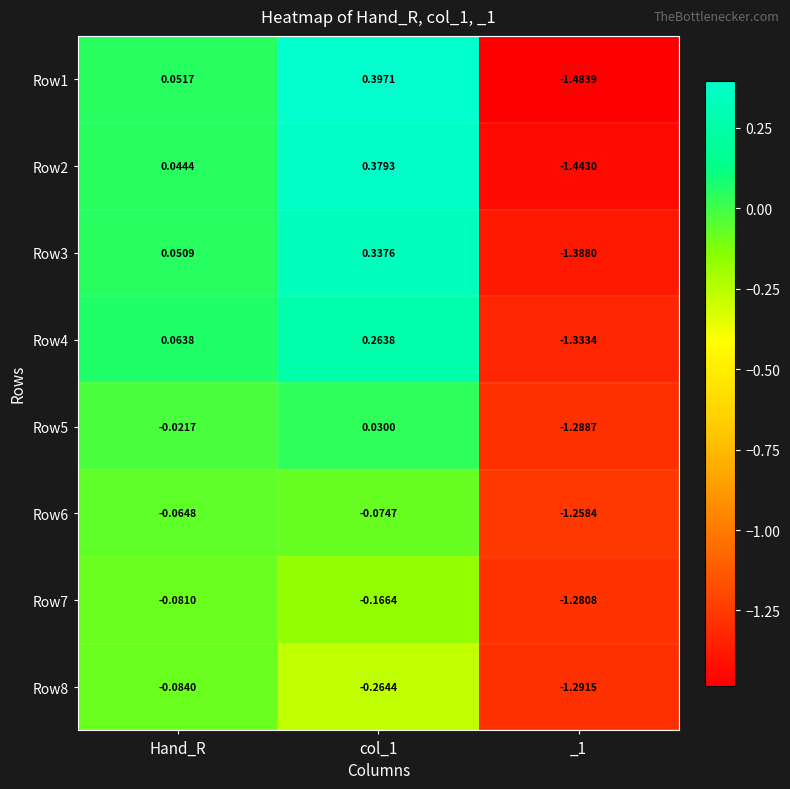

Is the value of Row5 at _1 greater than the value of Row7 at col_1?

No